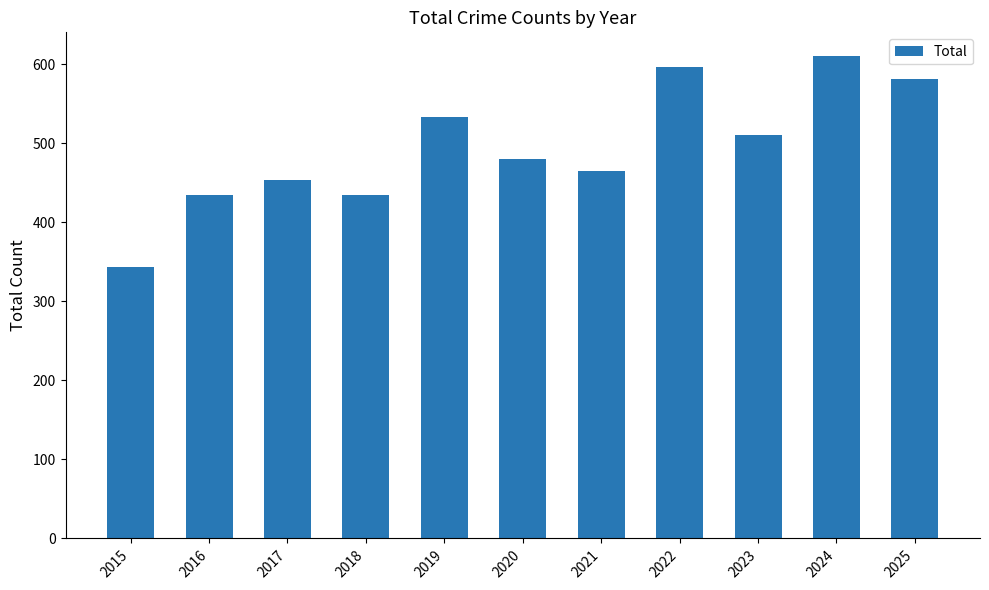

What is the maximum value shown in the chart?

610